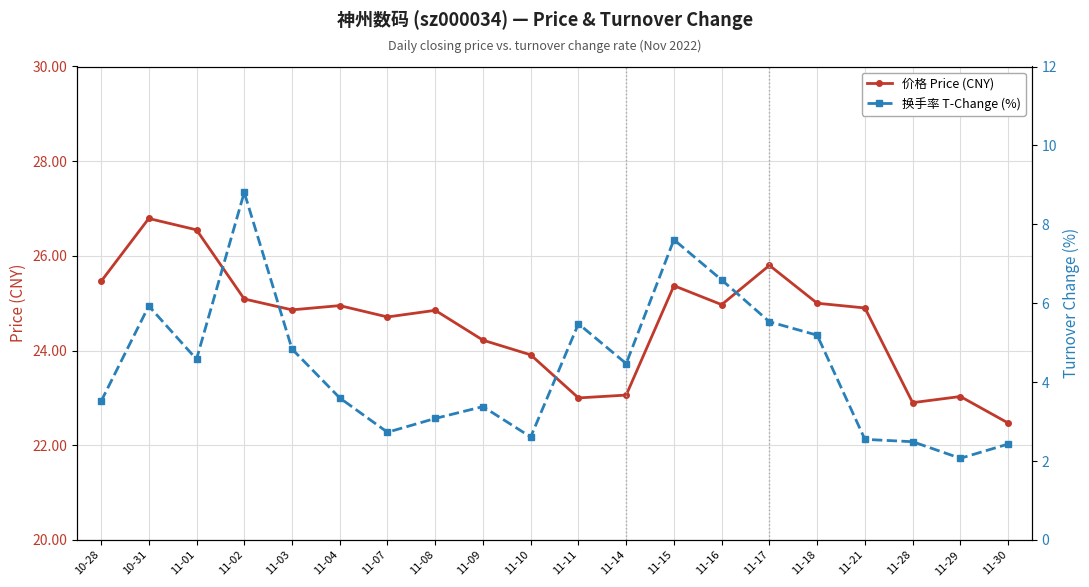

What value does the 价格 Price (CNY) series have at 11-04?

24.9